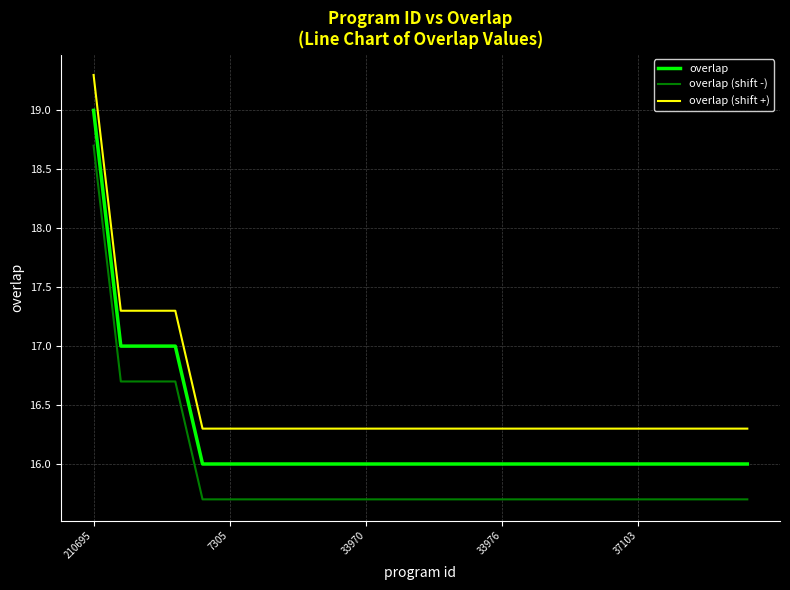

What is the minimum value for overlap (shift +)?

16.3